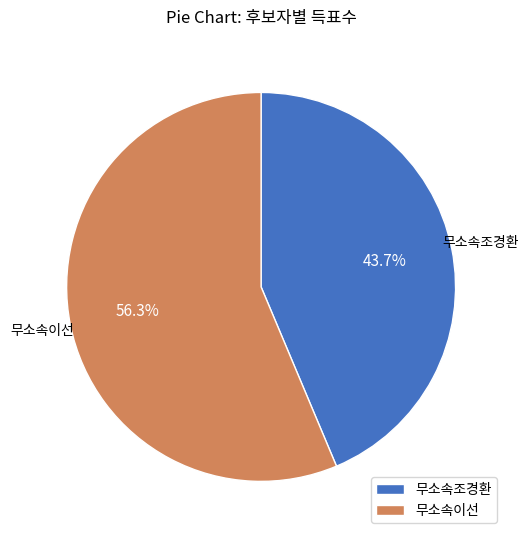

To the nearest percent, what is the average slice percentage?

50%